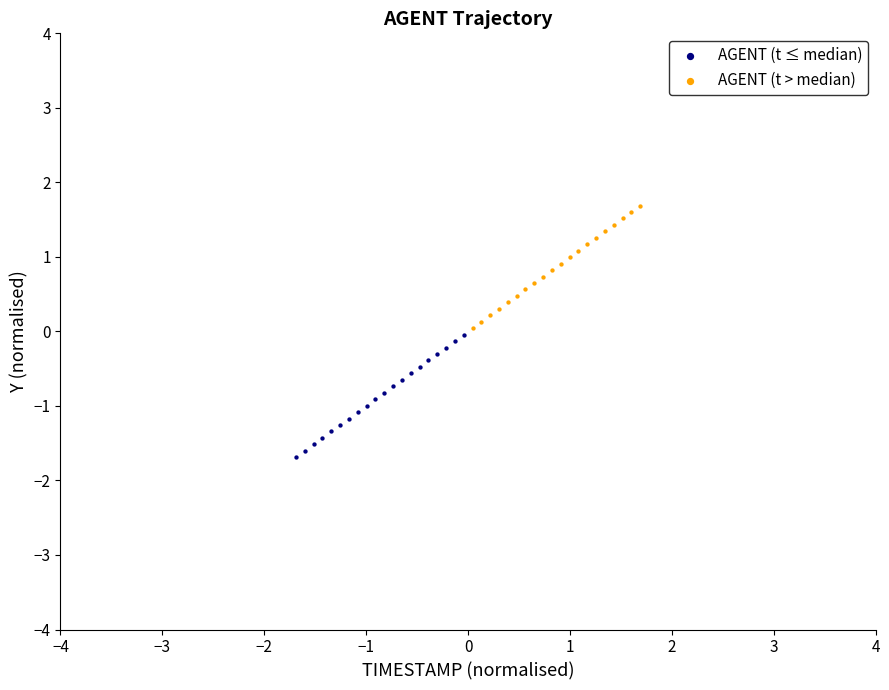

What are all the series names shown in the legend?

AGENT (t ≤ median), AGENT (t > median)